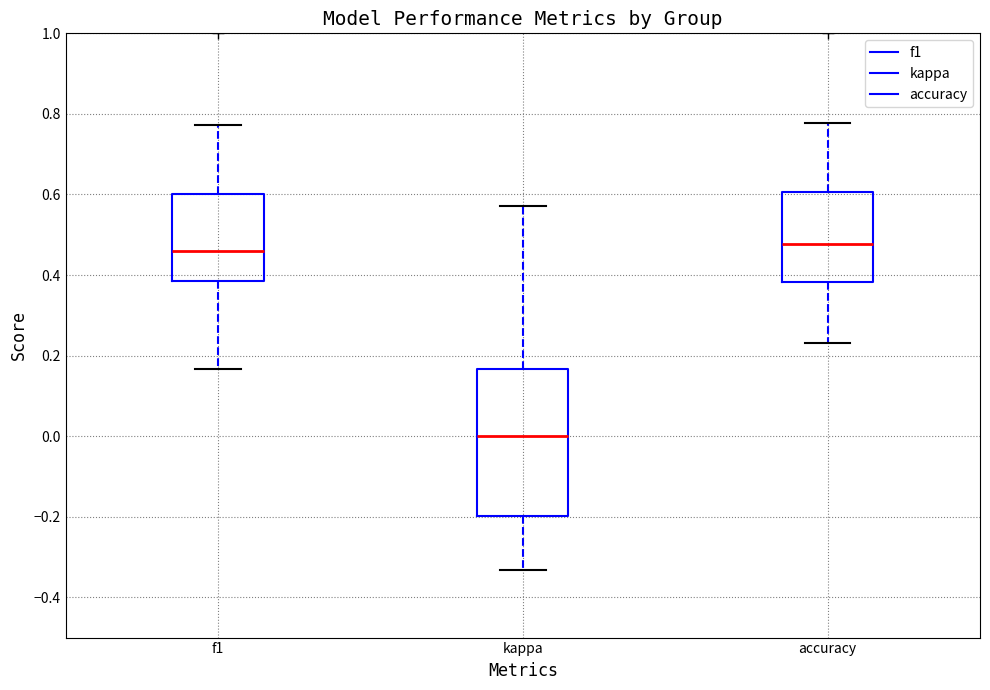

Reading left to right, read every box against the y-axis: the position of its median line, the range the box covers, and the ends of its whiskers. The values are not printed on the chart, so give them approximately, as read against the axis.

f1: median 0.46, box 0.38 to 0.60, whiskers 0.16 to 0.78
kappa: median 0.00, box -0.20 to 0.16, whiskers -0.34 to 0.58
accuracy: median 0.48, box 0.38 to 0.60, whiskers 0.24 to 0.78